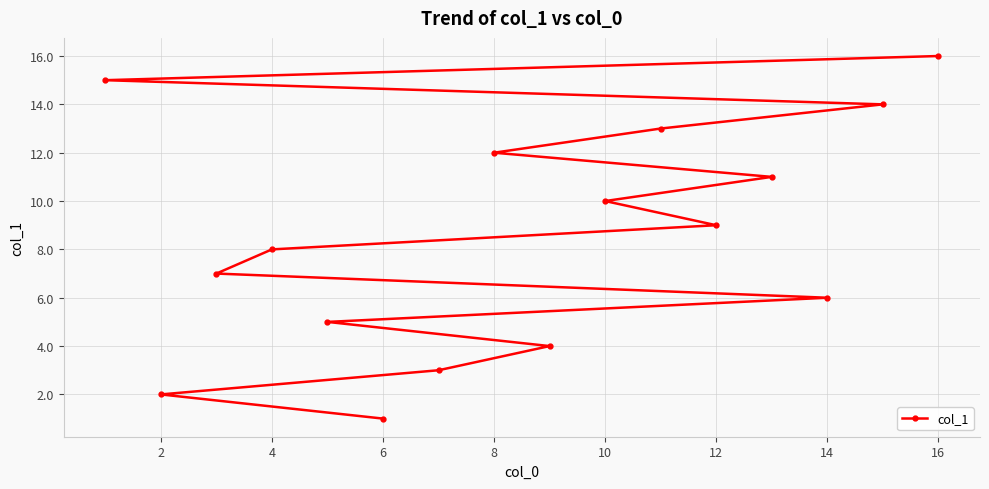

True or false: the data shows 9 at 12.

True